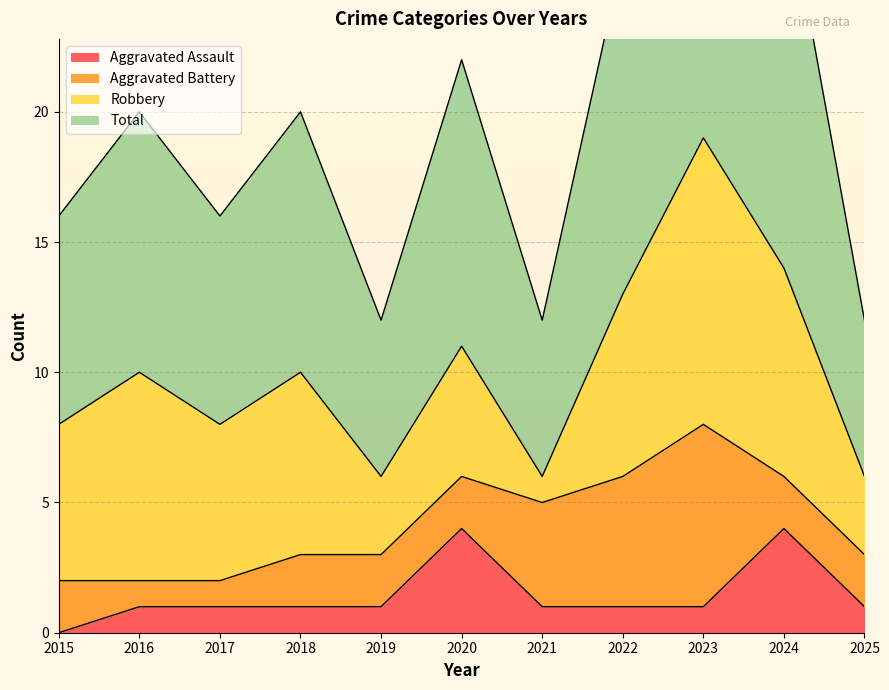

Is the value of Total at 2021 greater than the value of Aggravated Assault at 2019?

Yes